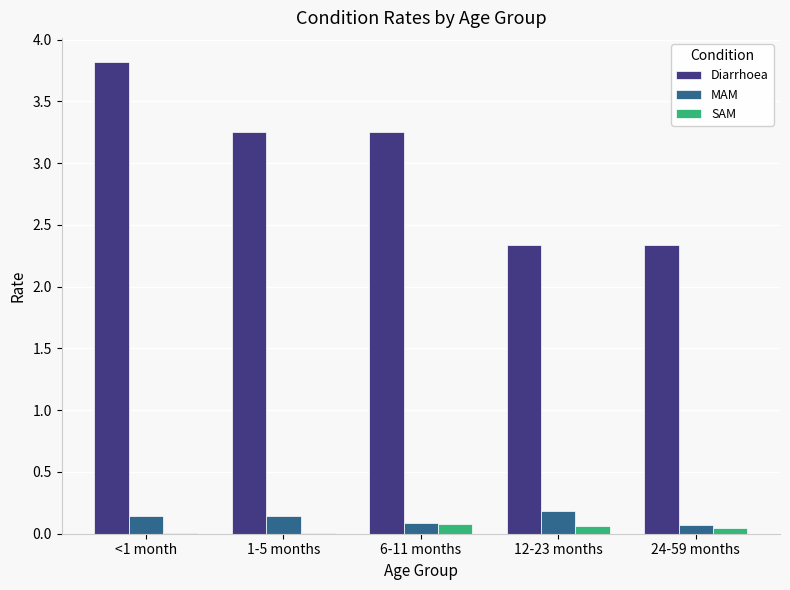

What is the total value across all series at 6-11 months?

3.4